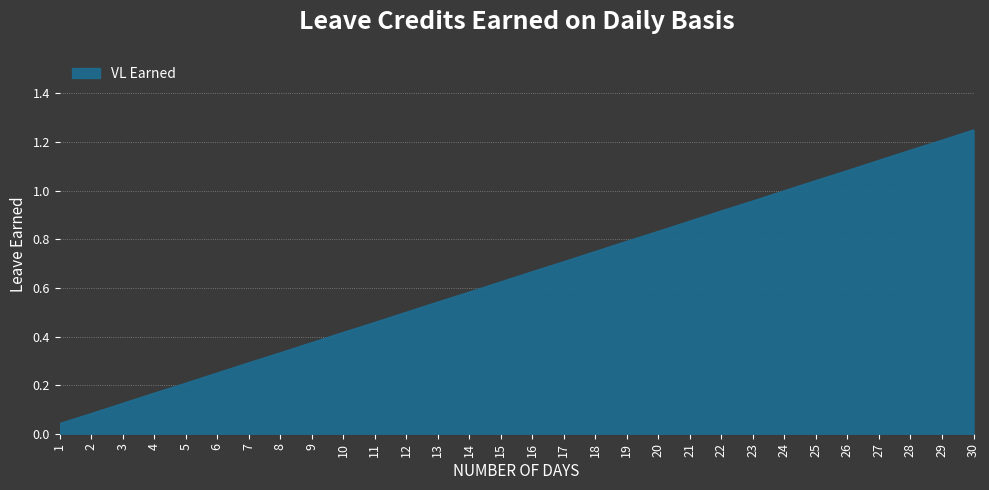

The value at 14 is 0.8. True or false?

False